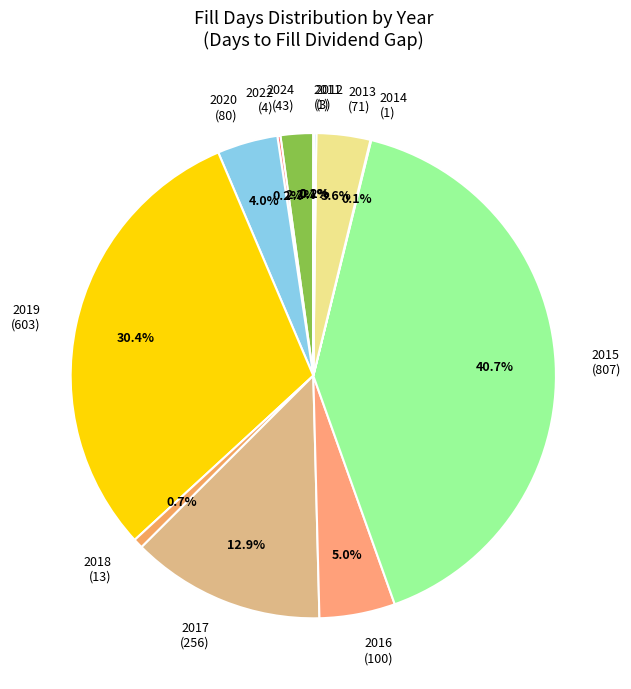

To the nearest percent, what is the difference between the largest and smallest slice percentages?

41%